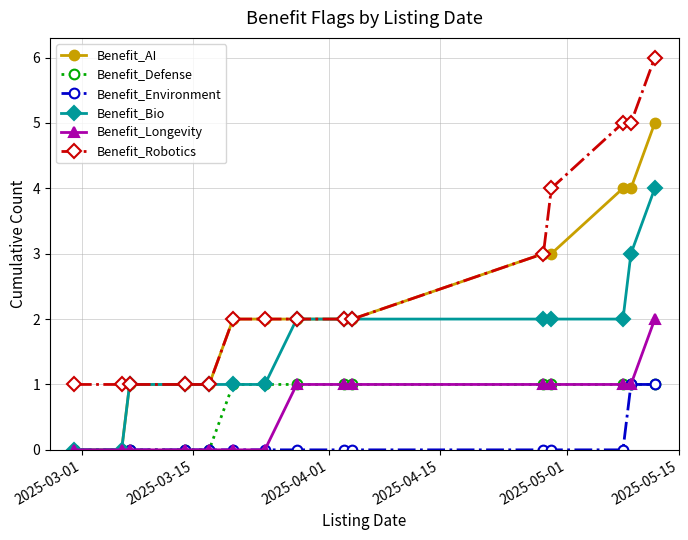

What is the value of the Benefit_AI point at the 15th from the left?

5